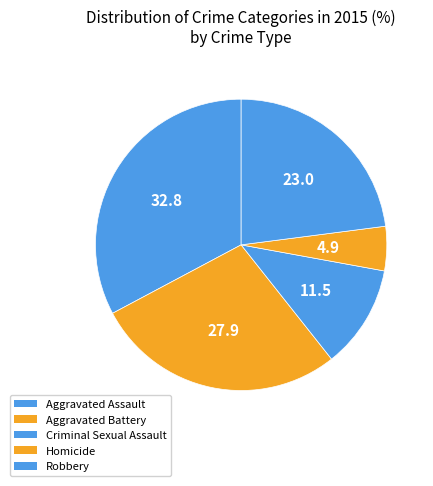

Combined, do Robbery and Criminal Sexual Assault account for over 50%?

No